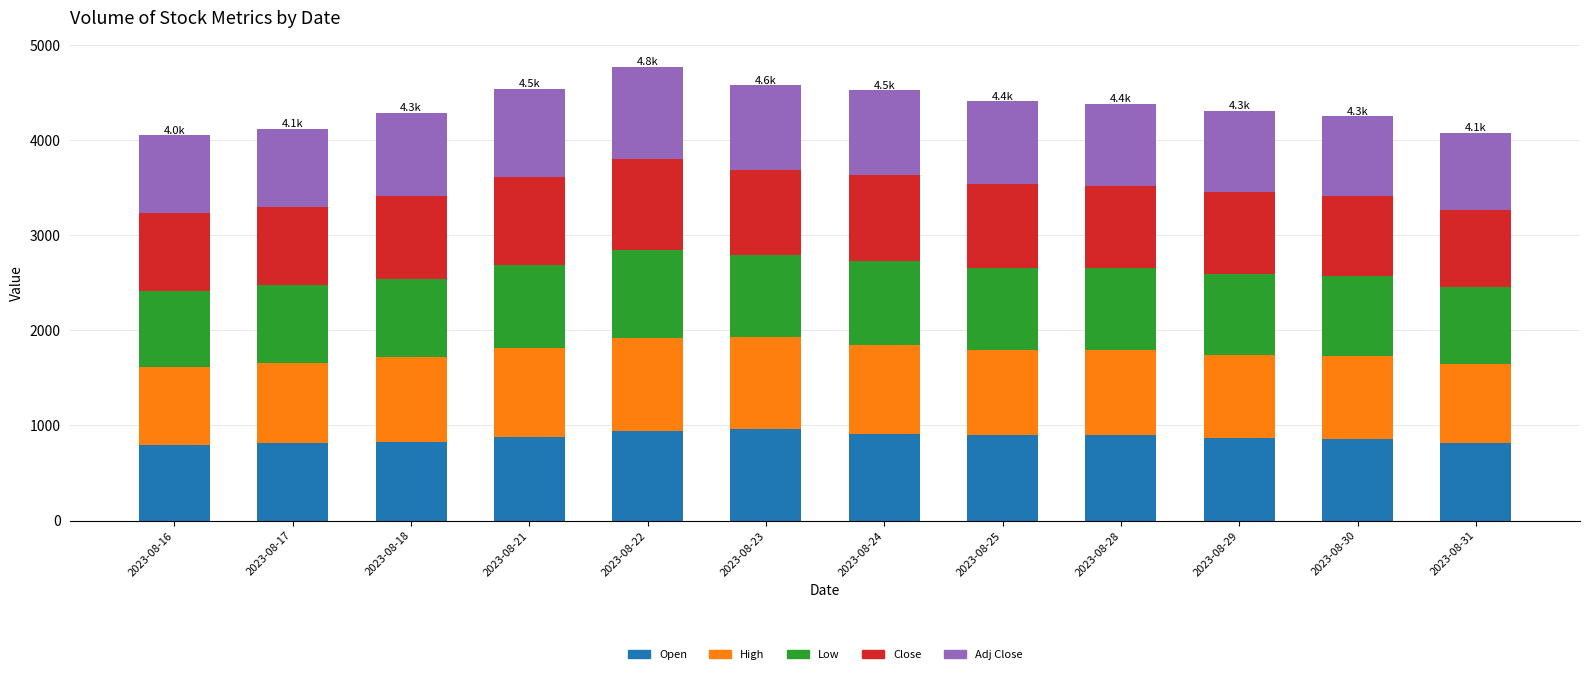

What is the highest value of the Open series?

965.0